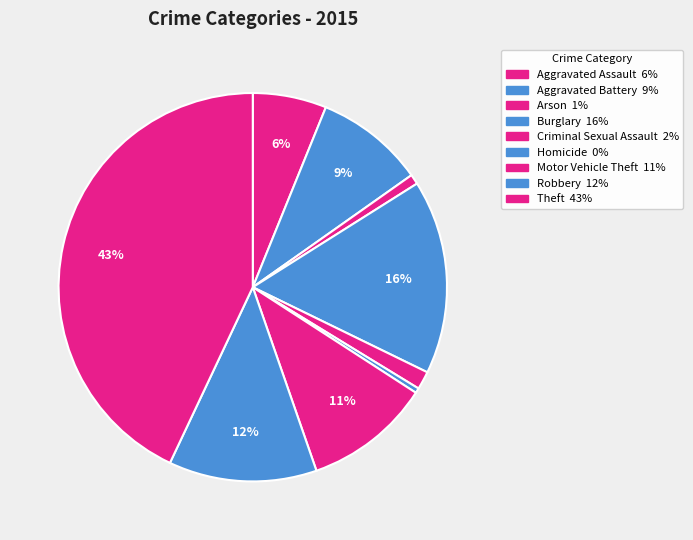

How many segments does this pie chart have?

9